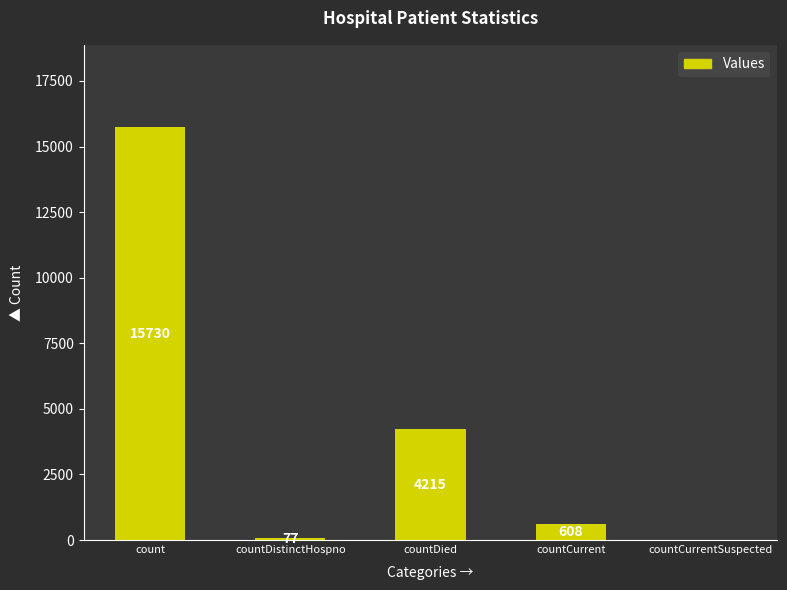

What is the approximate value at countDied, to the nearest 100?

4200